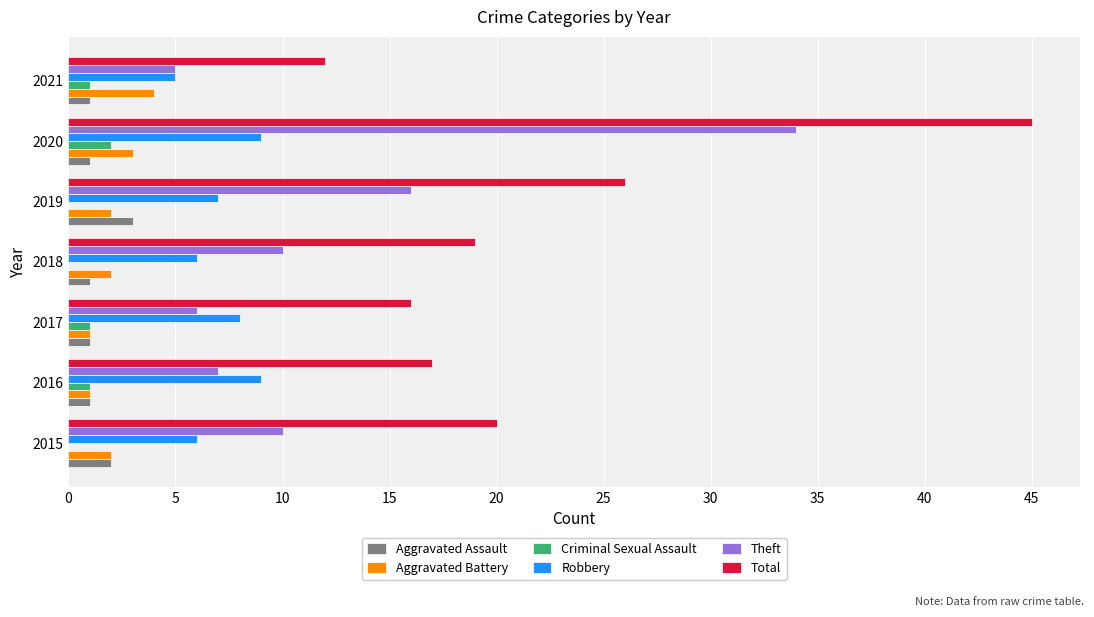

At which label does Aggravated Battery reach its peak?

2021